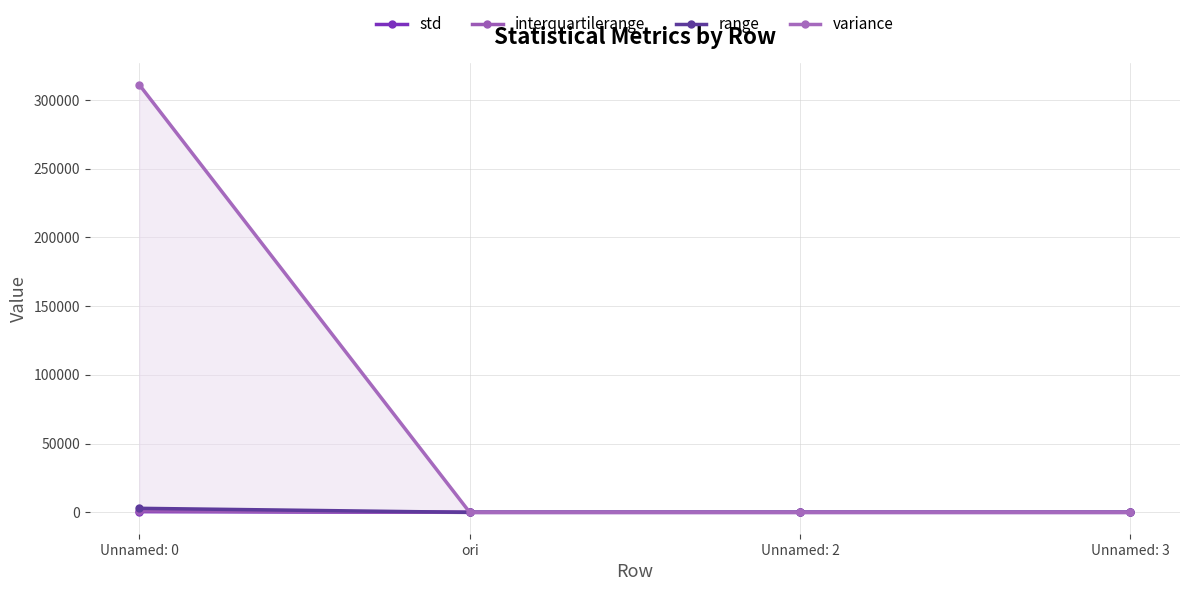

How many lines are shown in the chart?

4